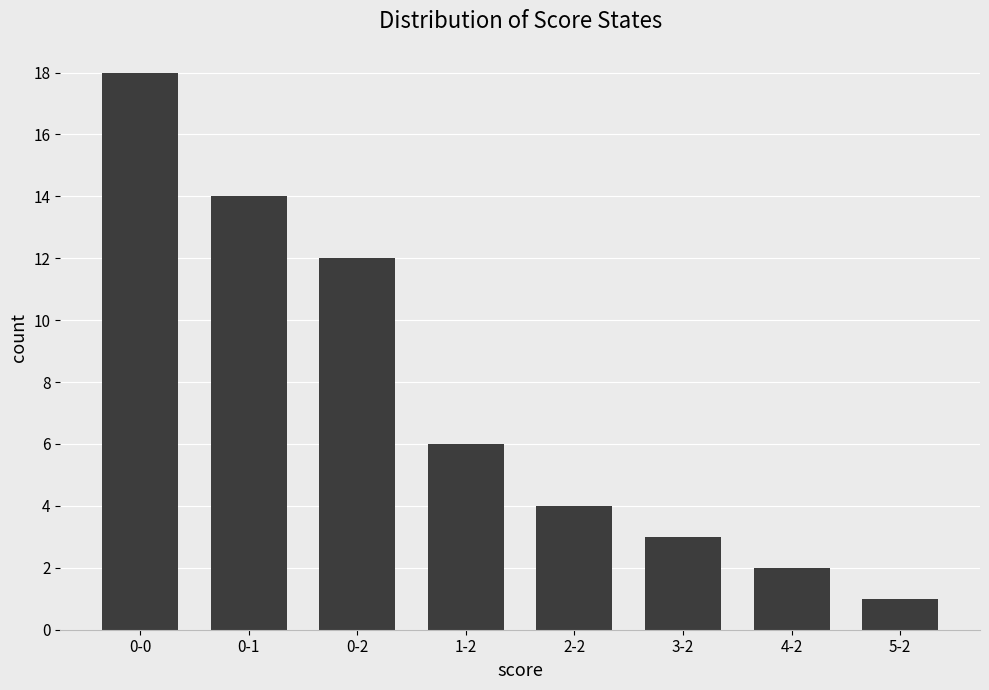

List the labels in order of value, smallest first.

5-2, 4-2, 3-2, 2-2, 1-2, 0-2, 0-1, 0-0